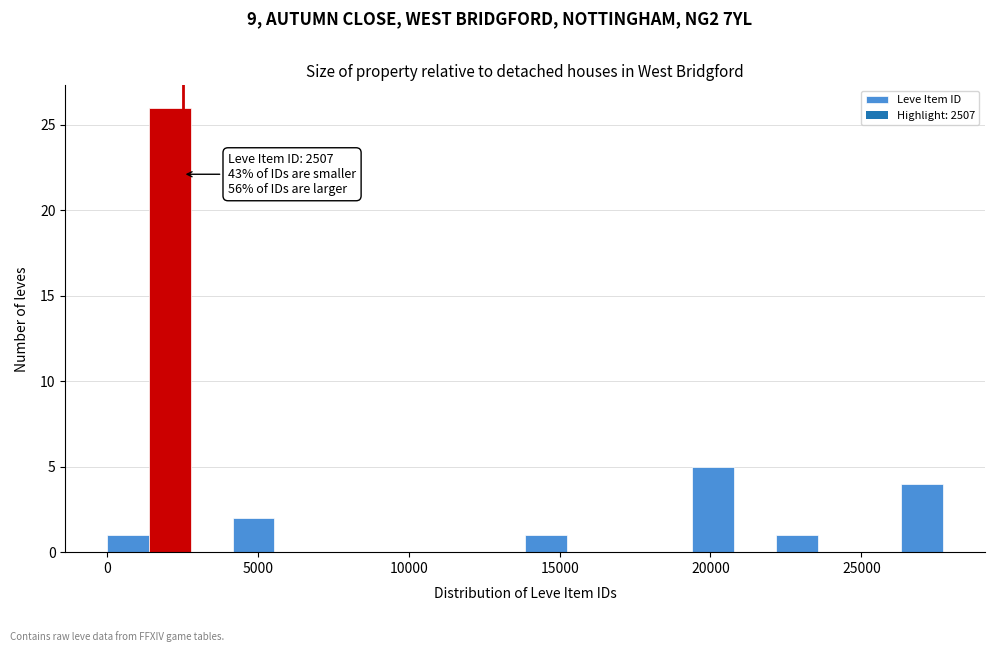

Around what value on the x-axis is the tallest bar? Give the approximate position of its centre, as read against the axis.

2000